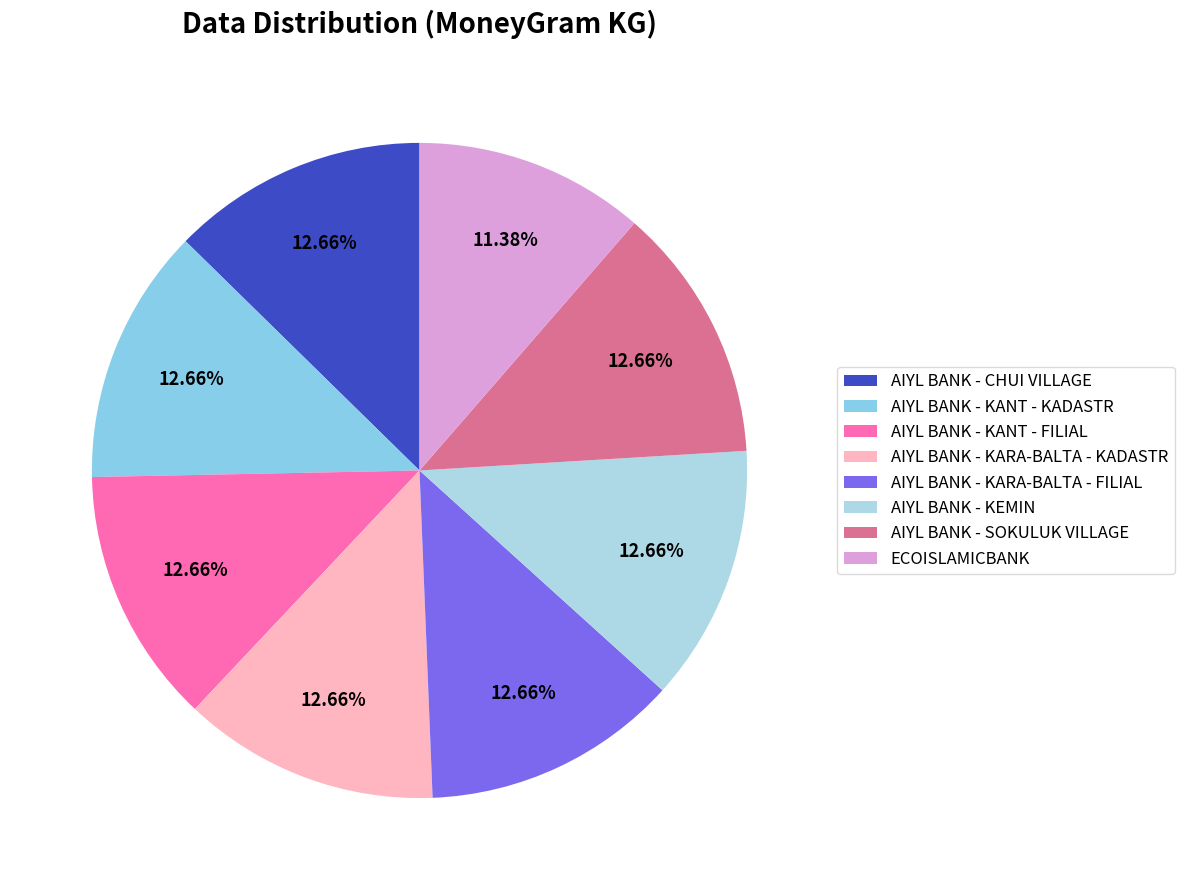

To the nearest percent, what is the difference between the AIYL BANK - CHUI VILLAGE and ECOISLAMICBANK slice percentages?

1%